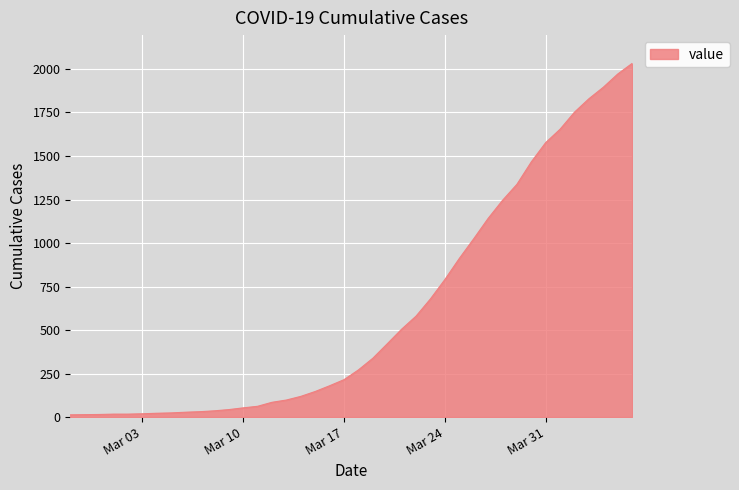

What is the greatest value displayed?

2032